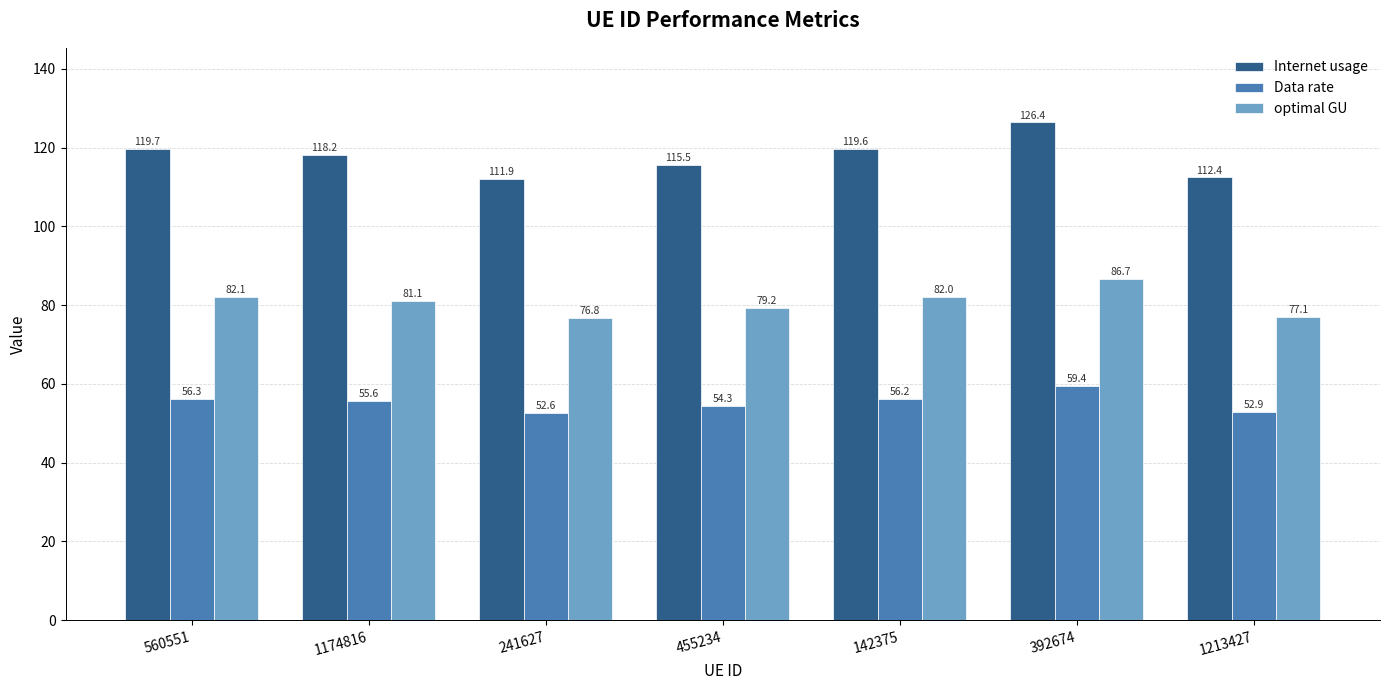

What is the approximate value of optimal GU at 142375?

82.0